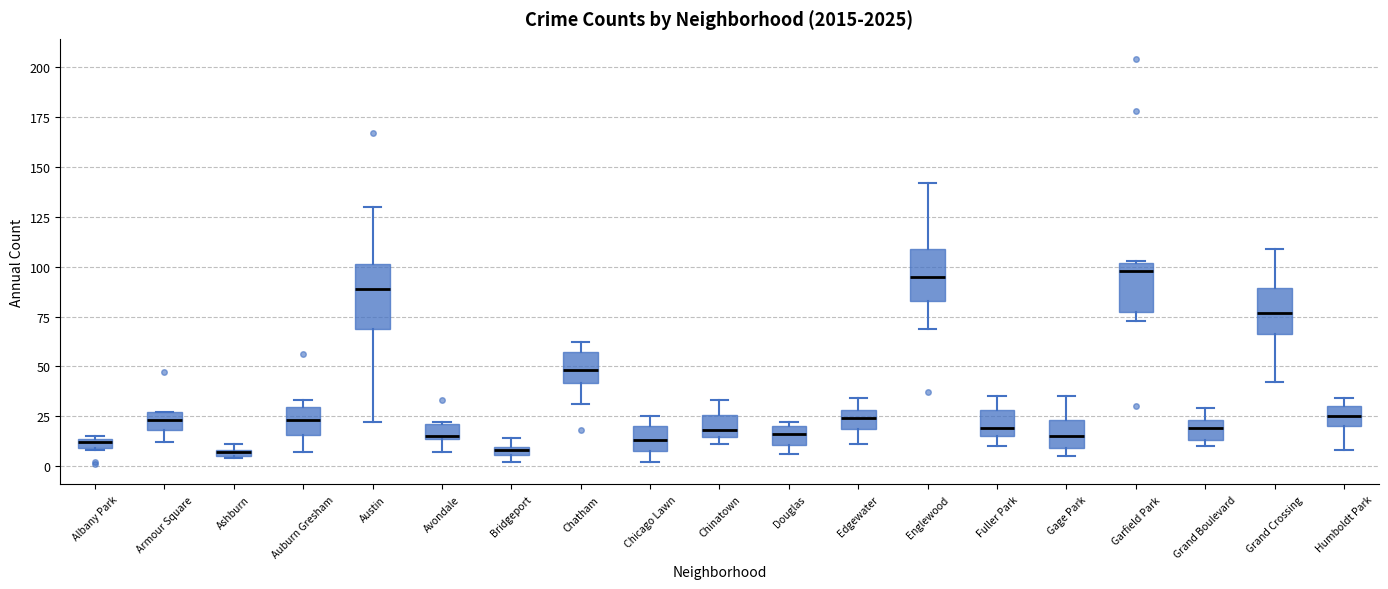

Where does the median line of the box for Gage Park sit on the y-axis? The values are not printed on the chart, so give them approximately, as read against the axis.

15